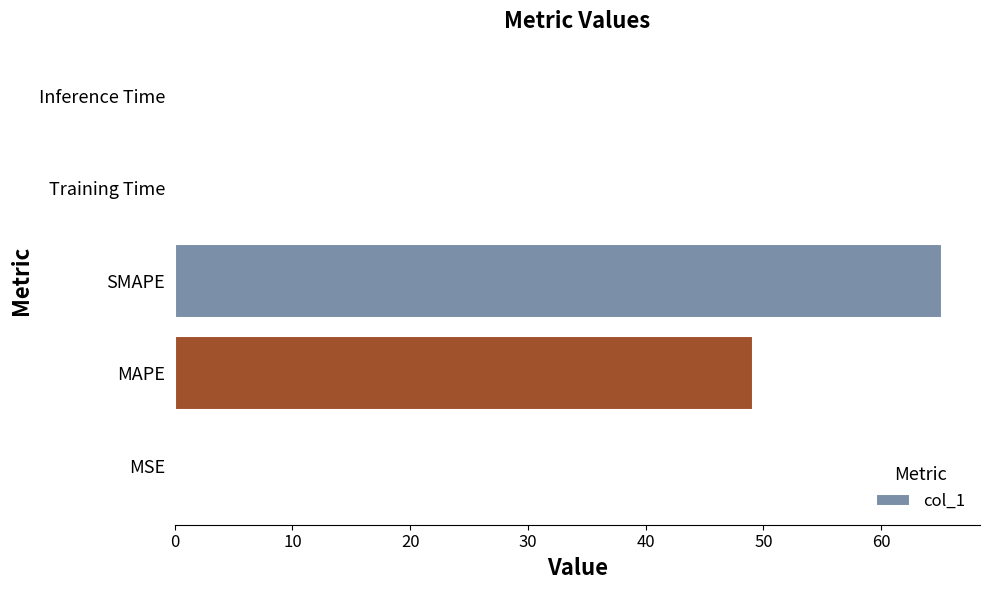

How many distinct data groups are displayed?

1